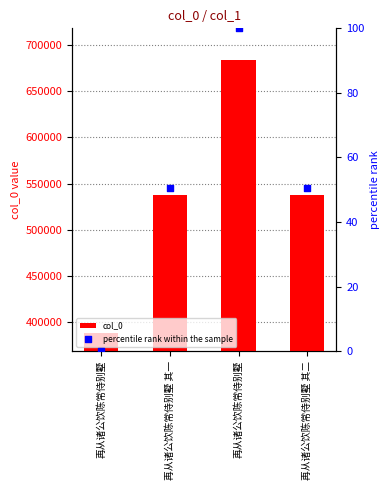

Which series has the largest Y range (max minus min)?

col_0